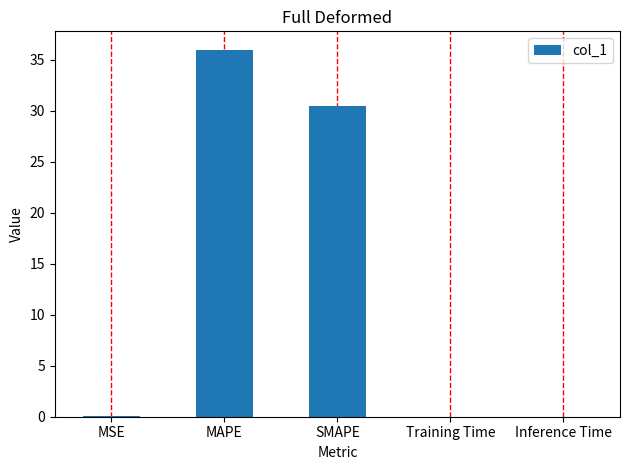

Is it true that the value at Inference Time is 0.0?

True